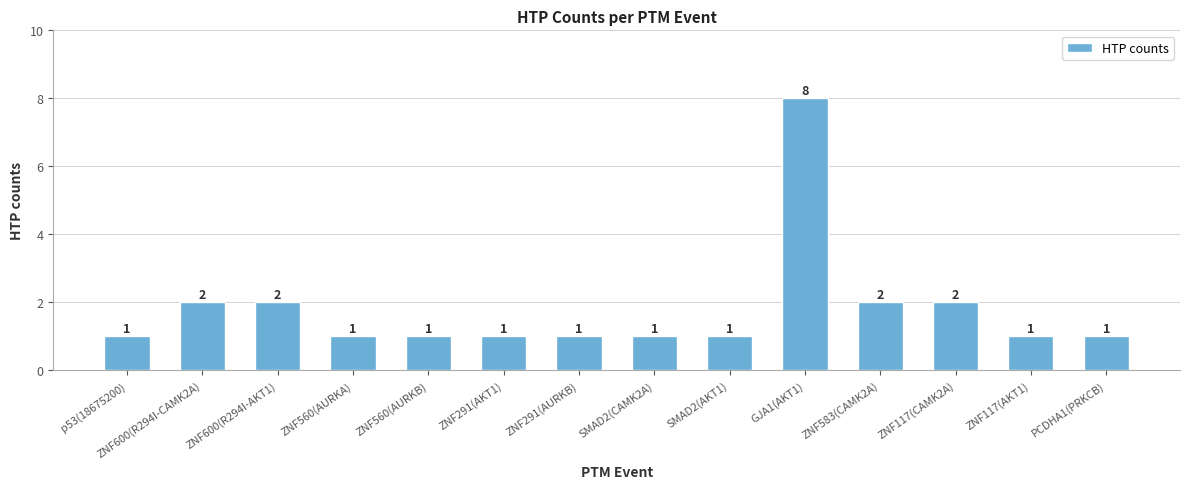

The value at PCDHA1(PRKCB) is 1. True or false?

True